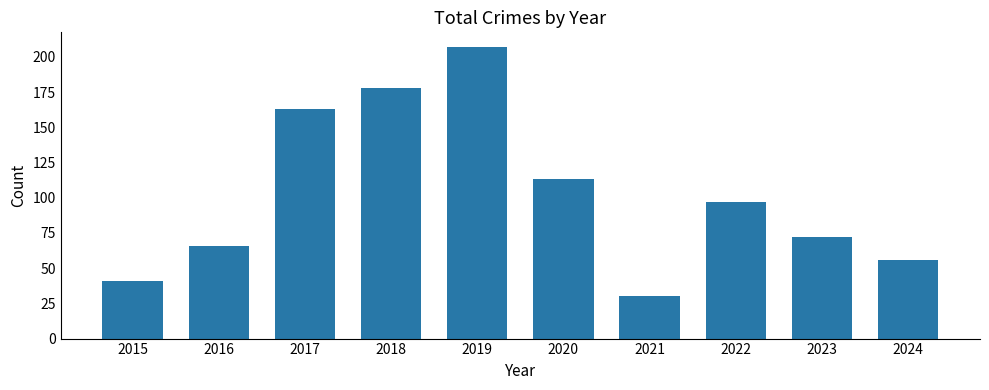

List the labels in order of value, largest first.

2019, 2018, 2017, 2020, 2022, 2023, 2016, 2024, 2015, 2021